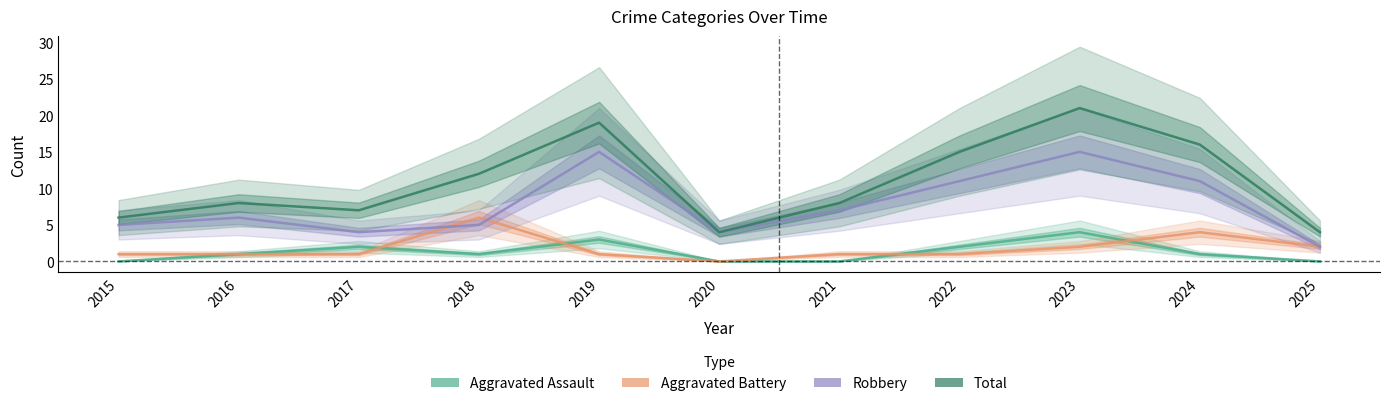

Which series changed the most between 2018 and 2019?

Robbery